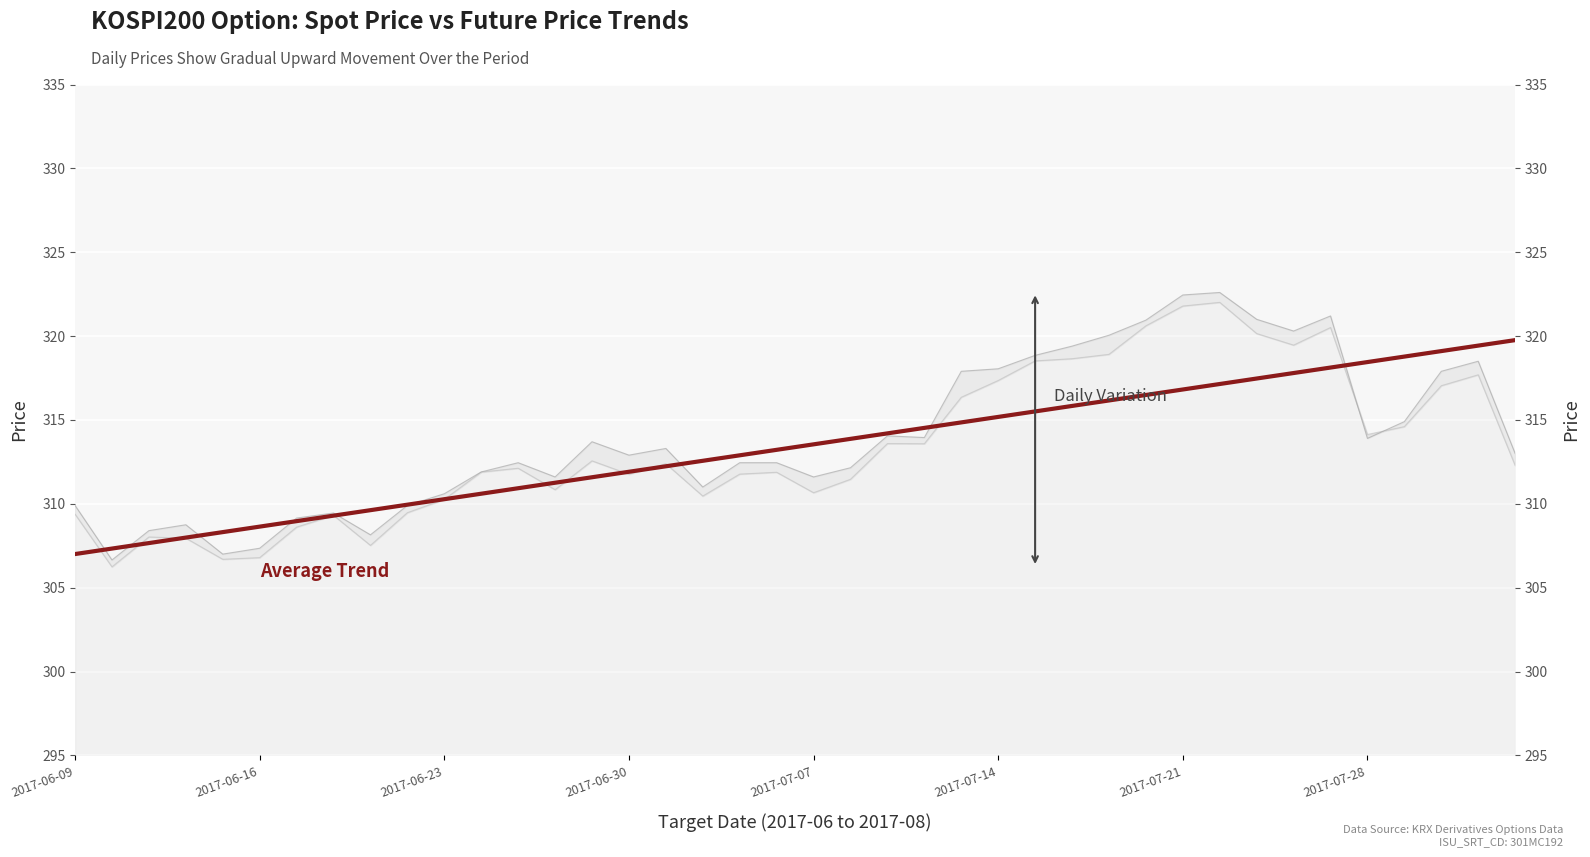

True or false: SPOT_PRICE and FUTURE_PRICE intersect in this chart.

True